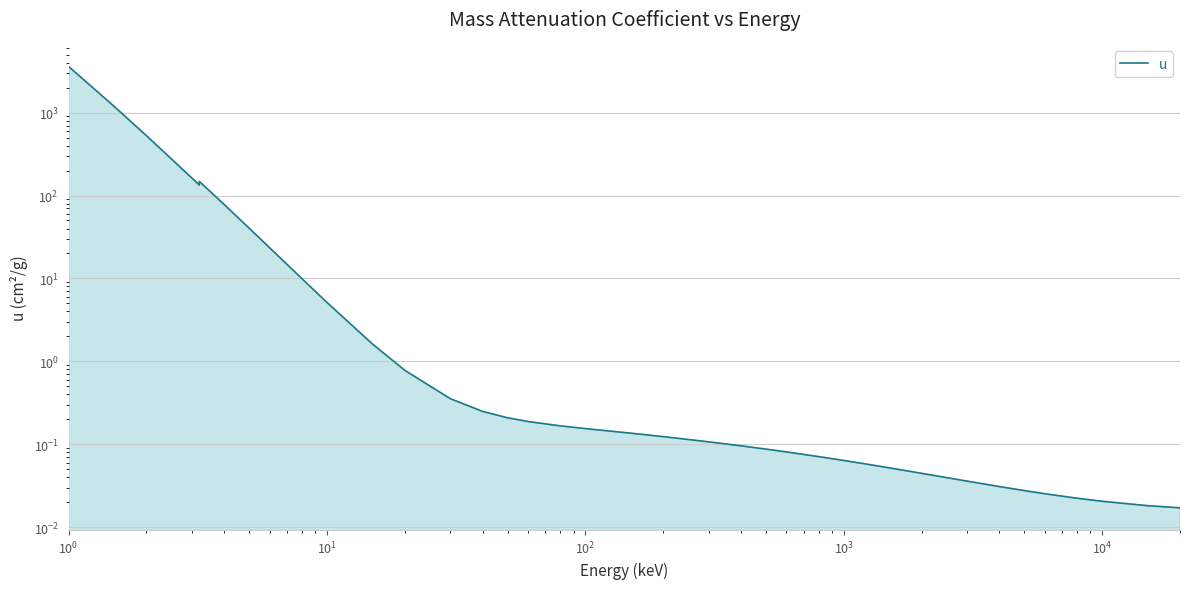

What is the label of the 36th point from the left?

35